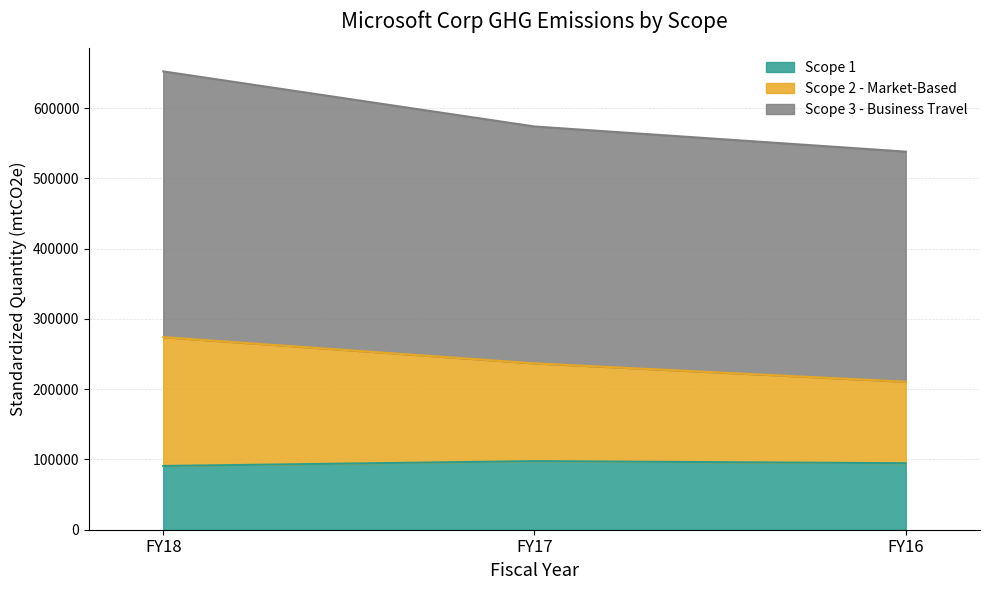

At which category is the sum across all series the highest?

FY18